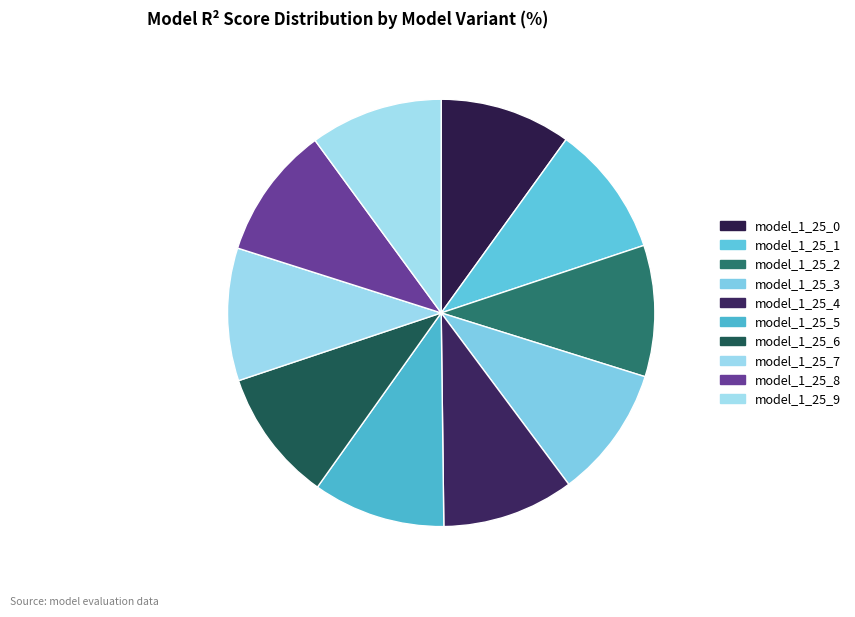

Which slice is the largest?

model_1_25_9